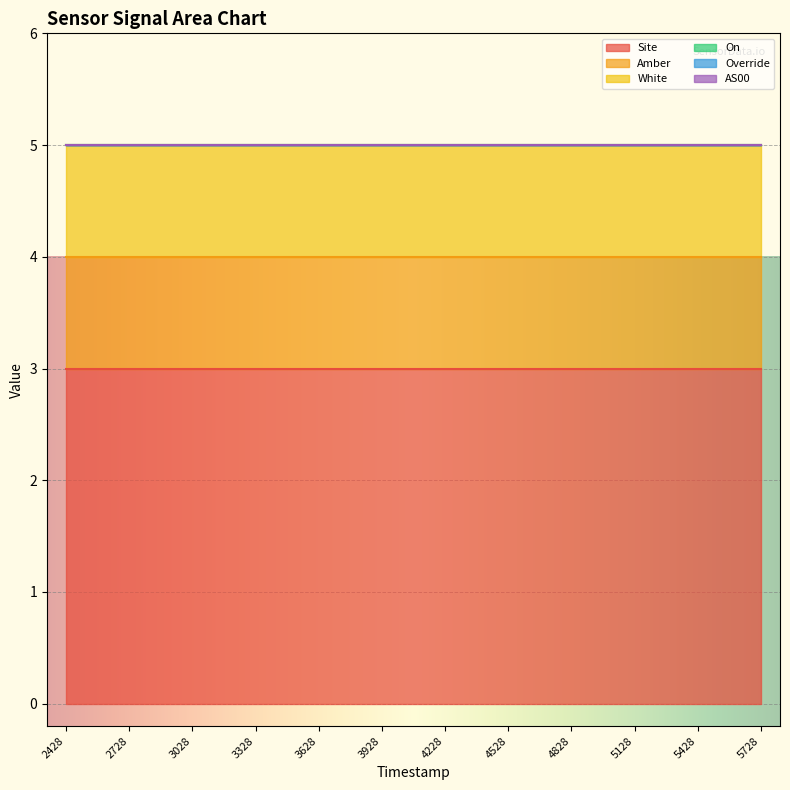

Which series has the largest range (max minus min)?

Site